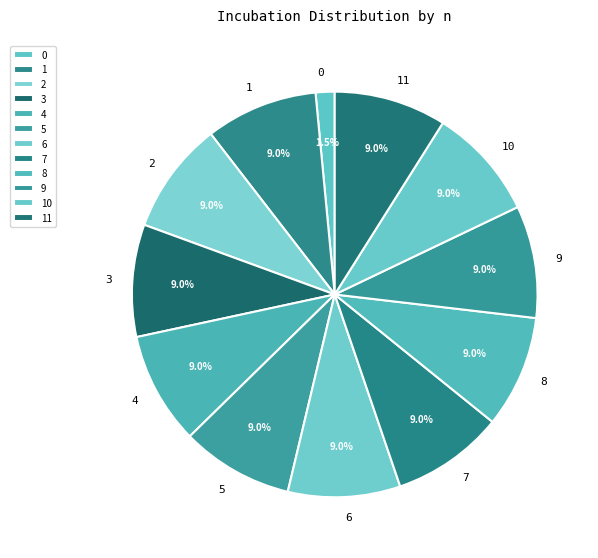

Do 5 and 9 together represent more than half of the pie?

No